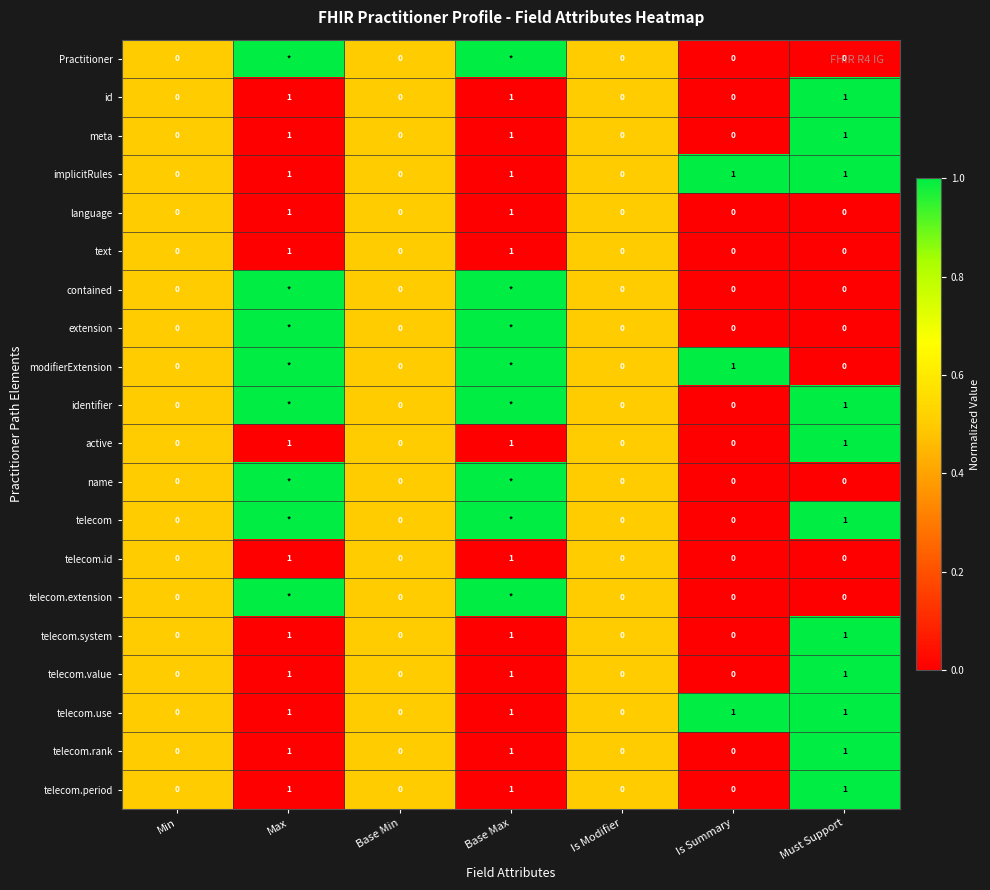

What is the difference between the highest and lowest values at Is Summary?

1